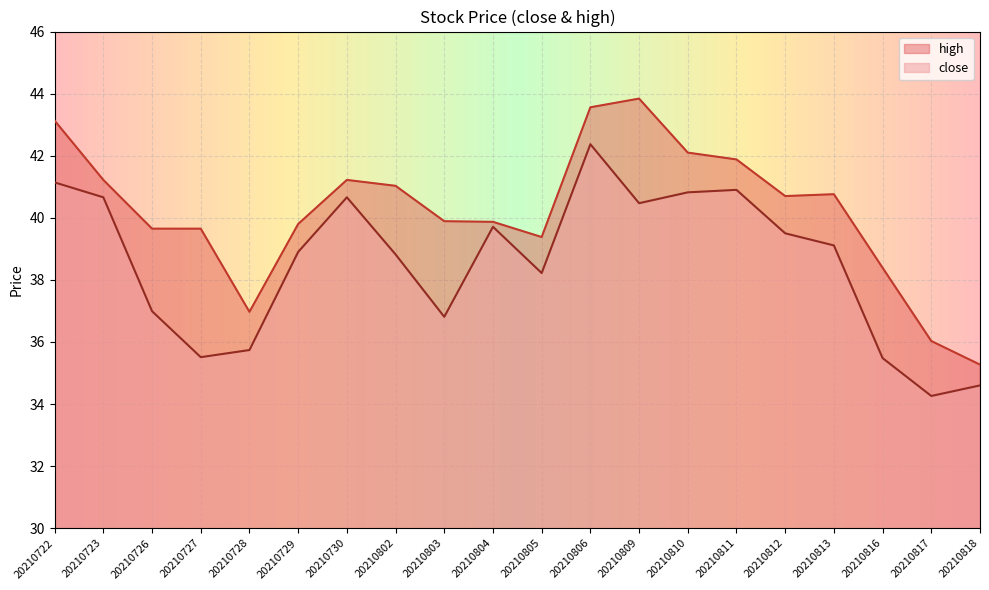

True or false: high and close intersect in this chart.

False